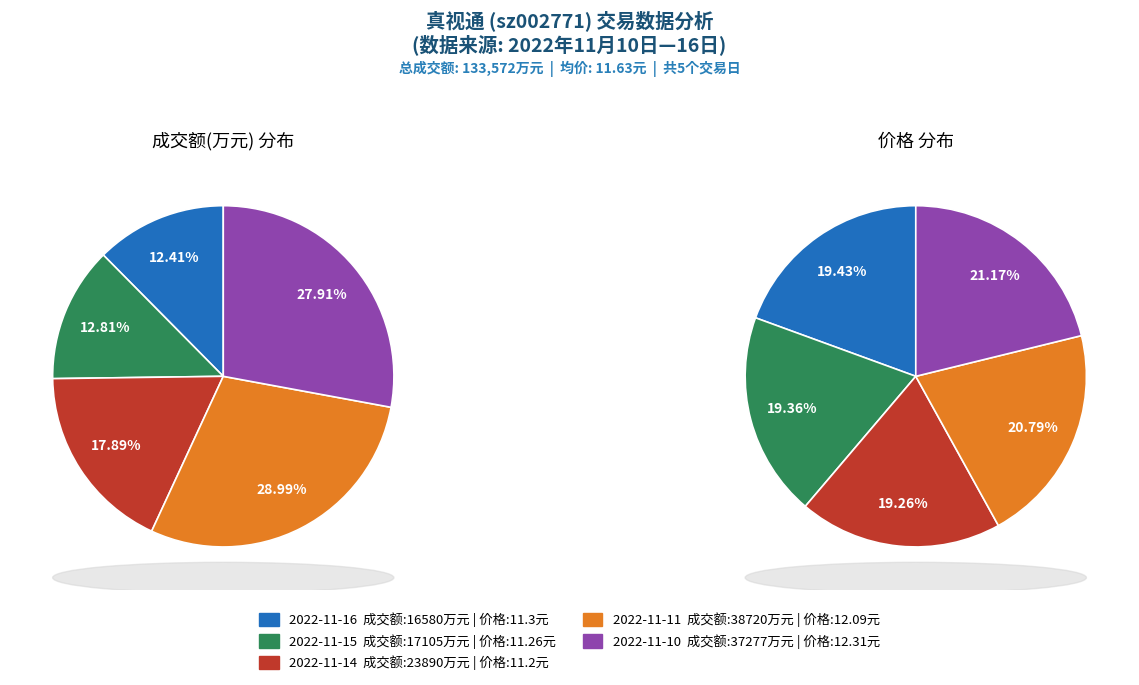

How many segments does this pie chart have?

5